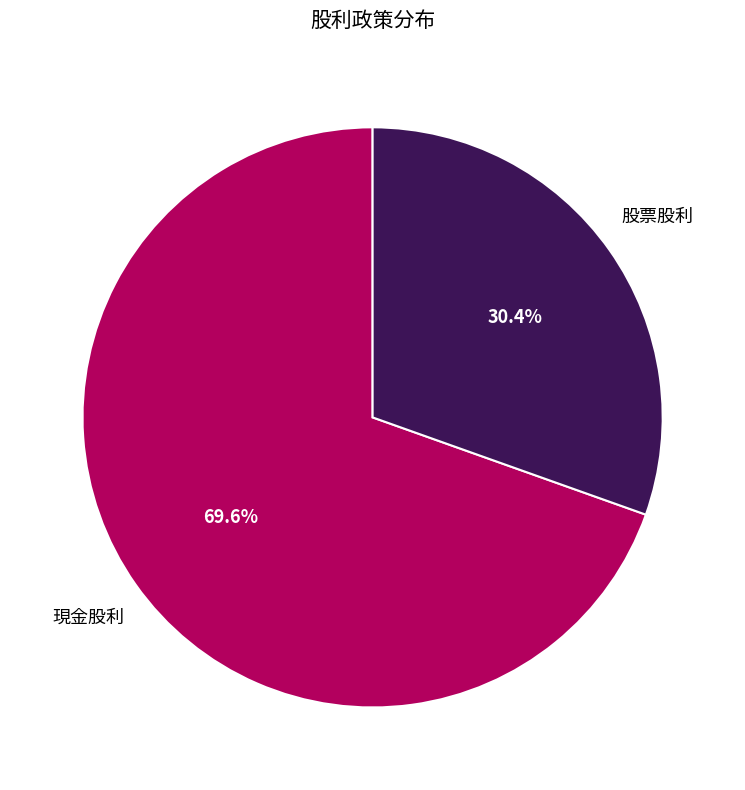

To the nearest percent, what is the difference between the largest and smallest slice percentages?

39%